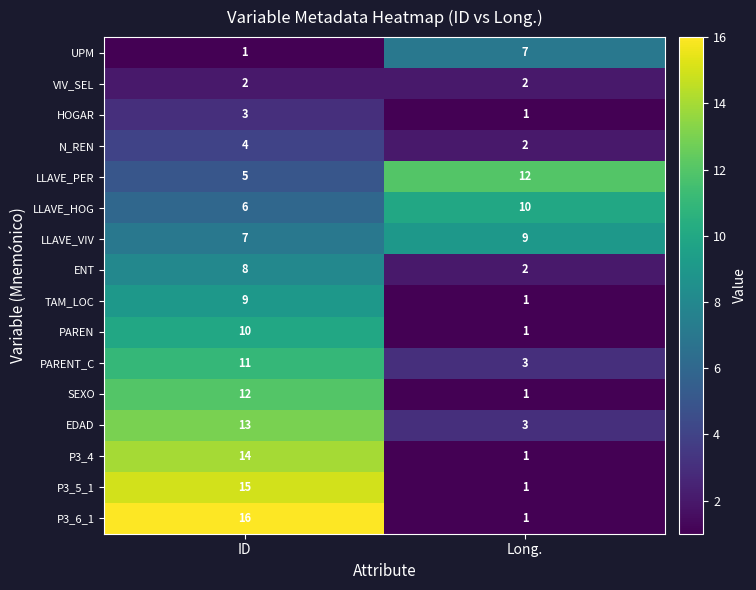

At which category is the sum across all series the highest?

ID